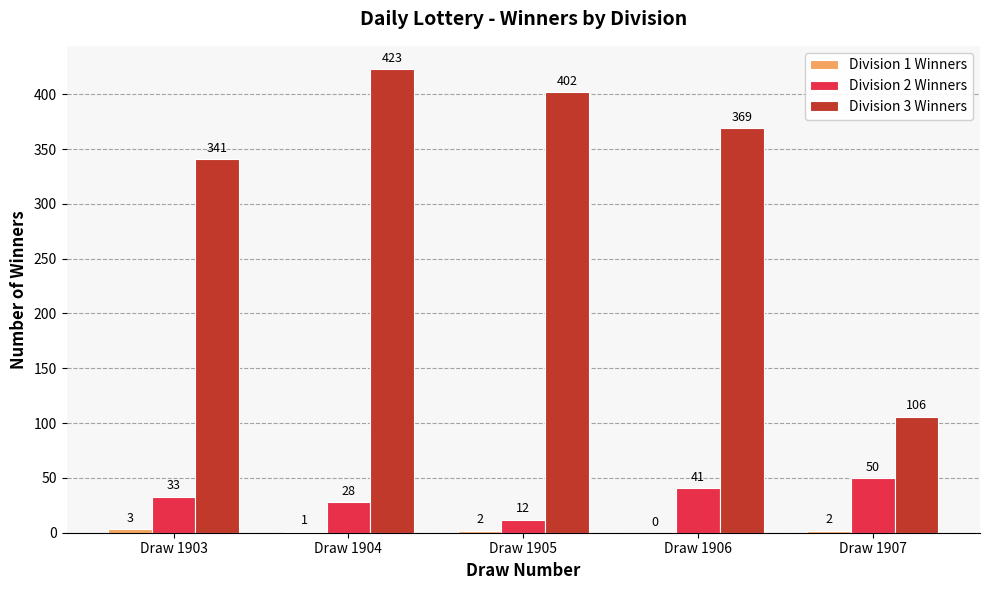

What is the sum of all Division 2 Winners values?

164